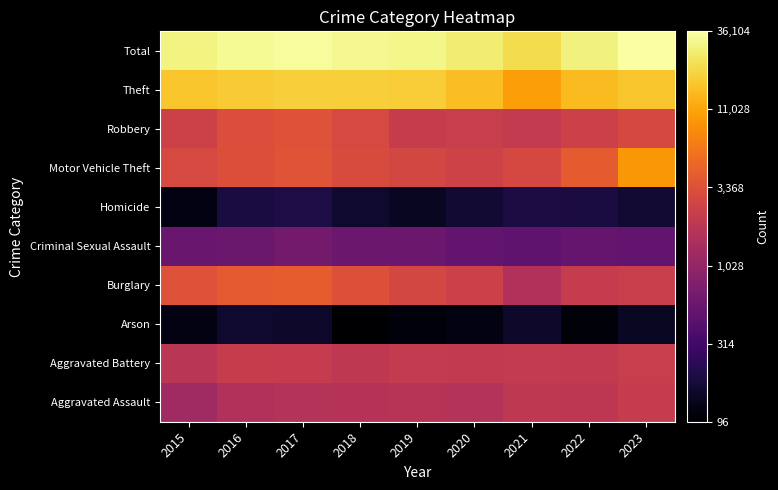

How many distinct data groups are displayed?

10